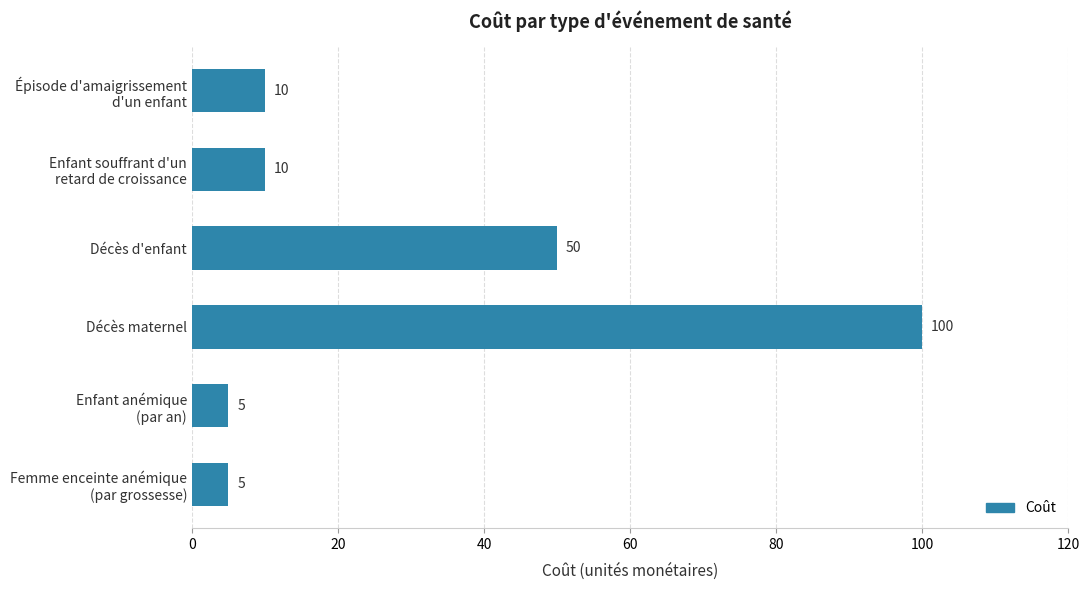

What is the greatest value displayed?

100